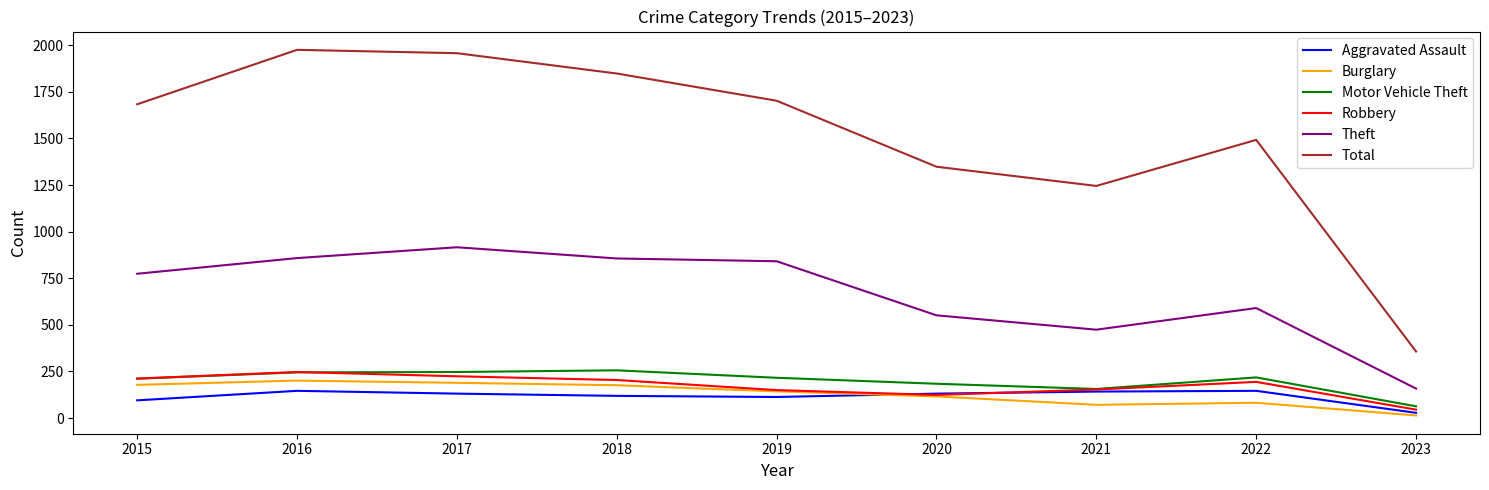

What is the difference between the second highest and minimum values in the Theft series?

700